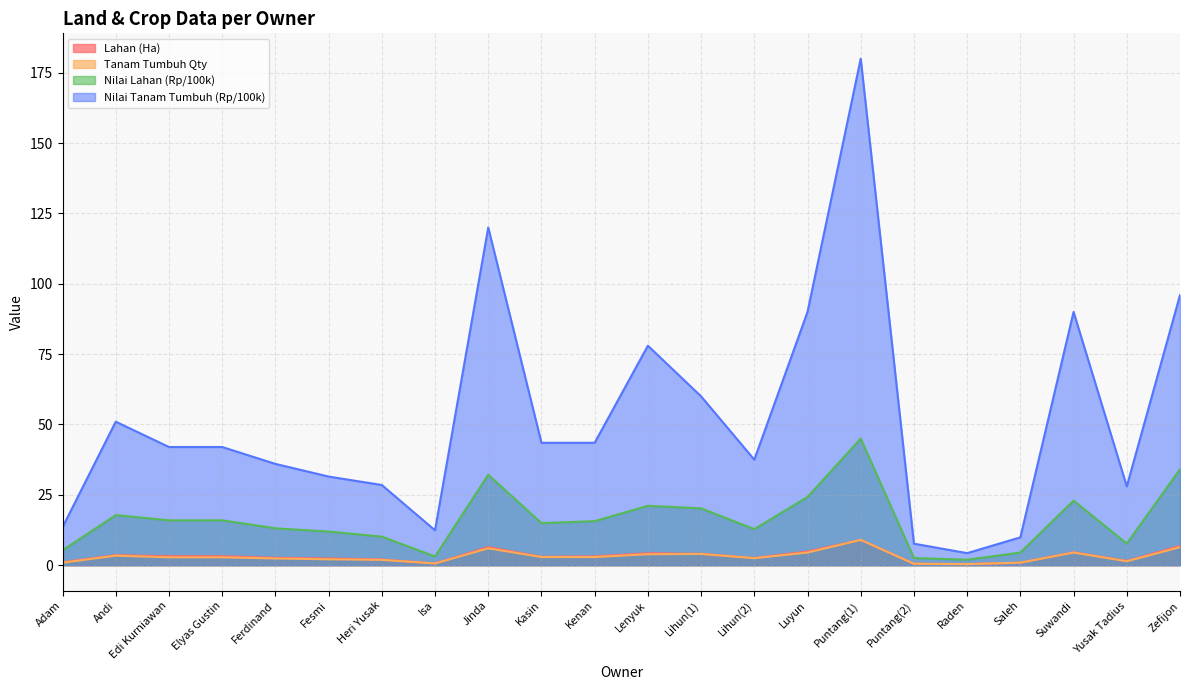

What position from the right is Fesmi?

17